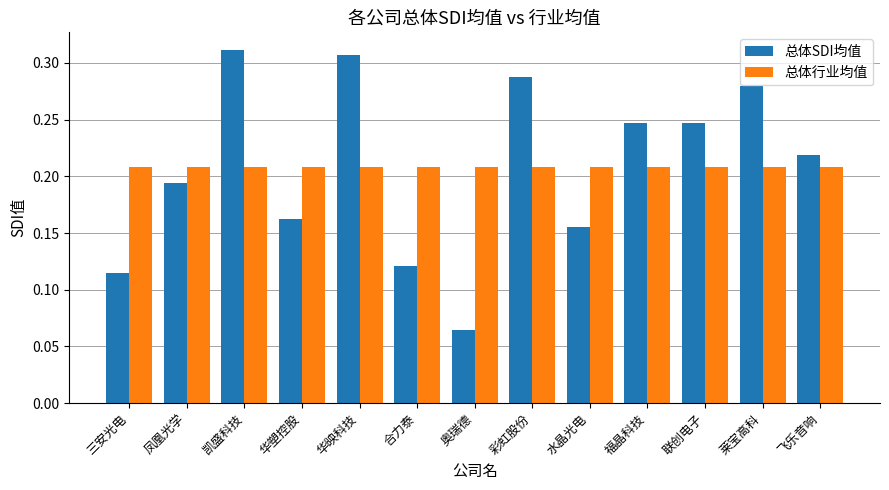

Is the value of 总体行业均值 at 水晶光电 greater than the value of 总体SDI均值 at 联创电子?

No